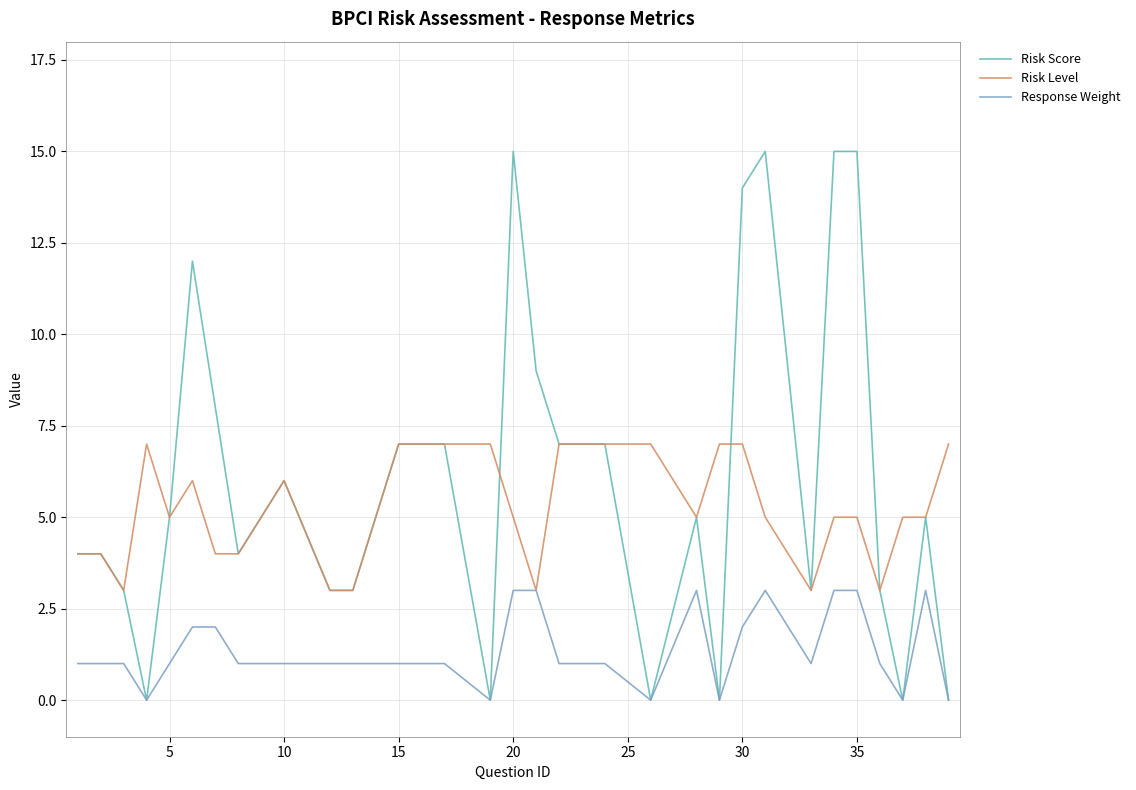

List the series in order of their peak value, highest first.

Risk Score, Risk Level, Response Weight